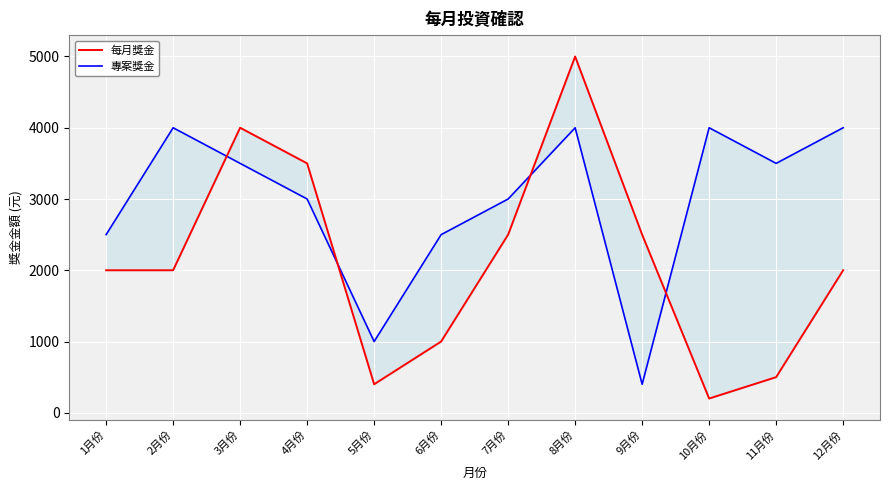

What is the difference between the maximum and minimum values in the 專案獎金 series?

3600